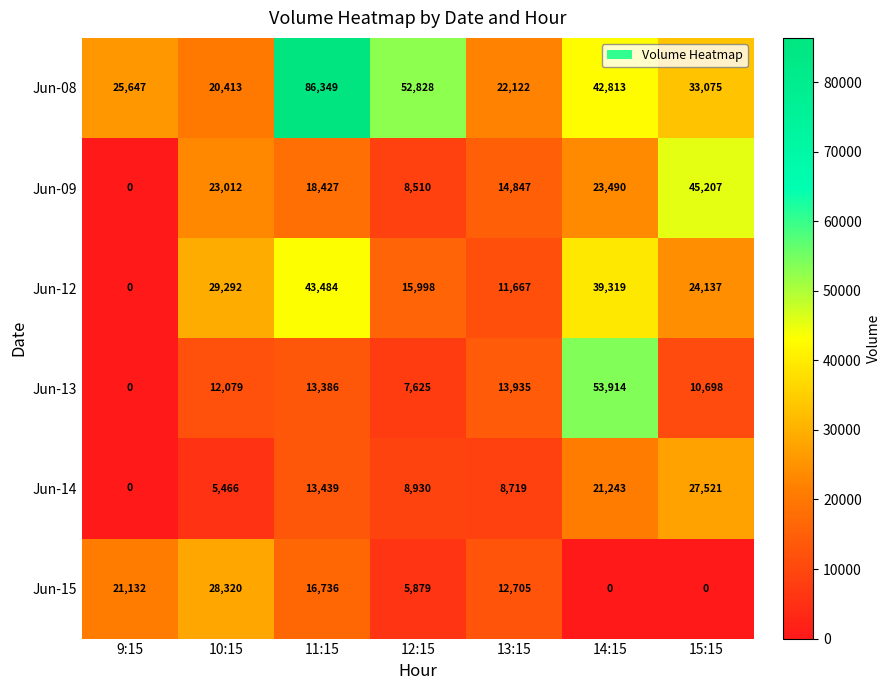

At how many categories does at least one series exceed 23509?

6